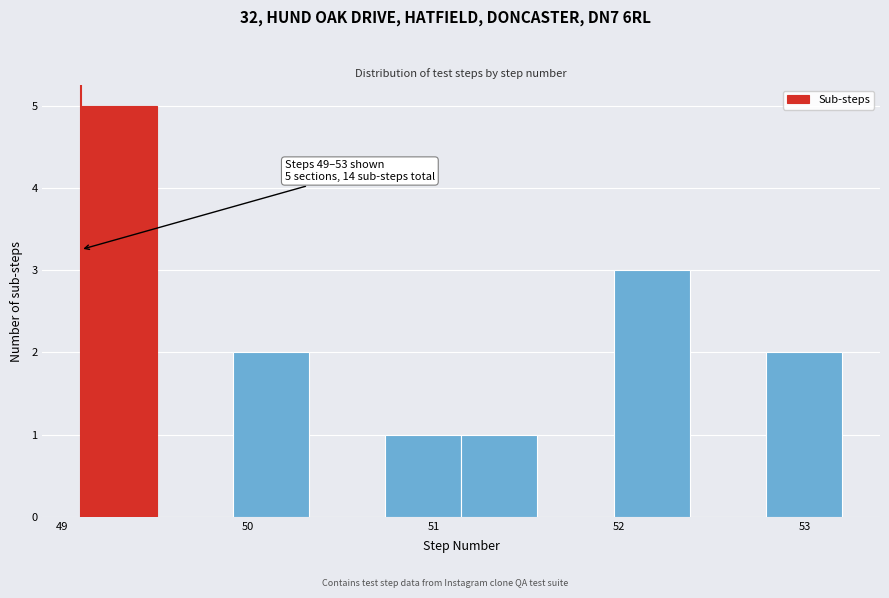

Which range on the x-axis has the tallest bar?

49.10 to 49.51